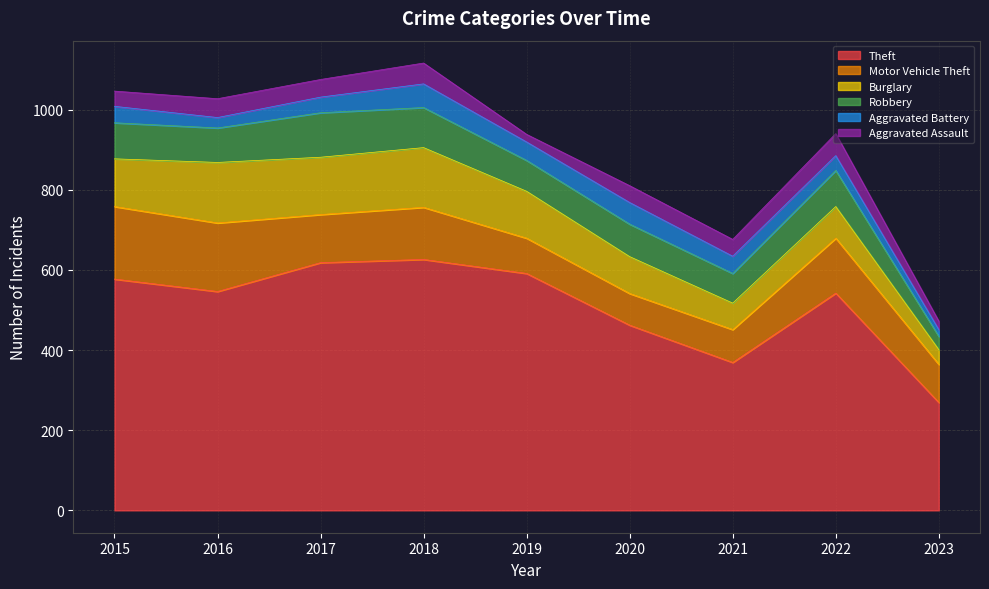

How many data points does each series have?

9